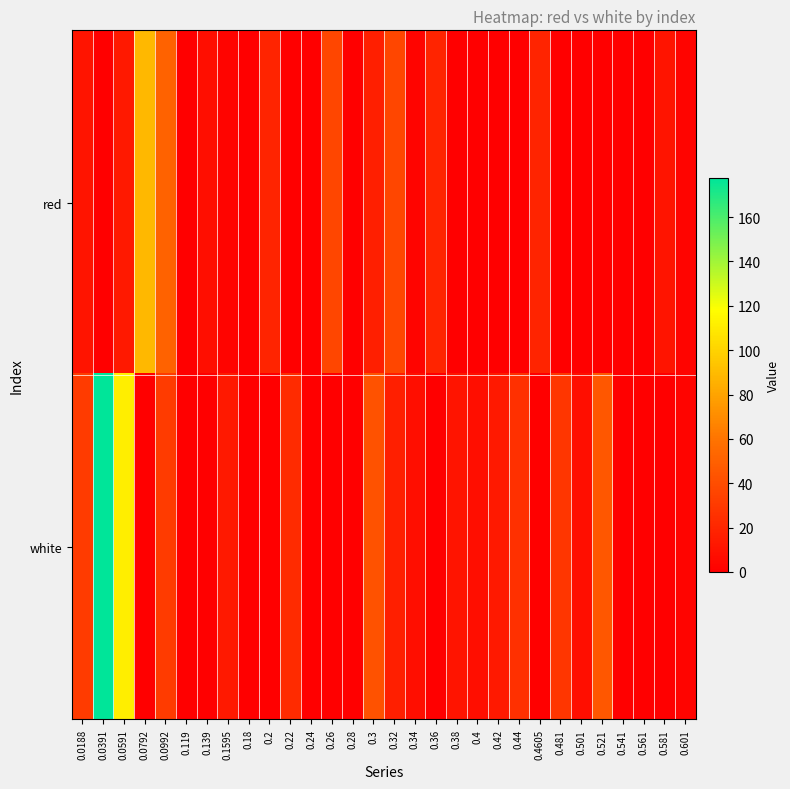

What is the greatest value displayed?

177.7